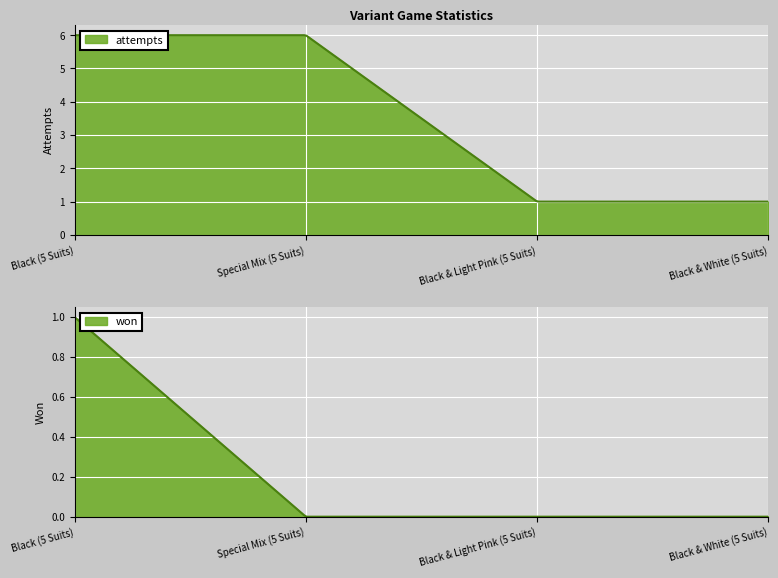

What is the difference between the attempts values at Special Mix (5 Suits) and Black & White (5 Suits)?

5